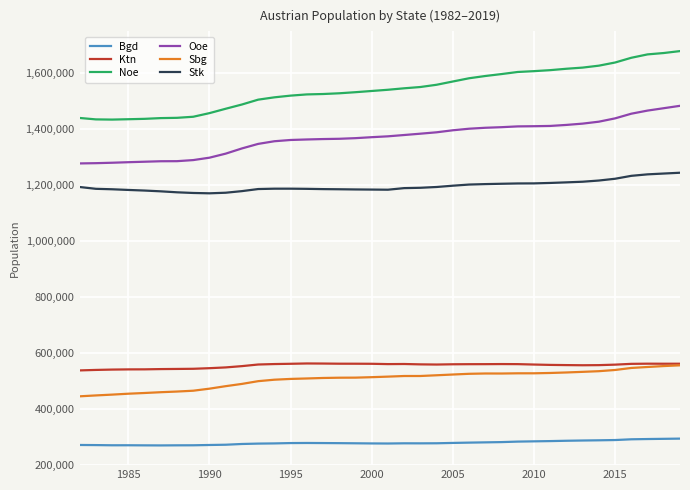

What is the difference between the maximum and second lowest values in the Ooe series?

204870